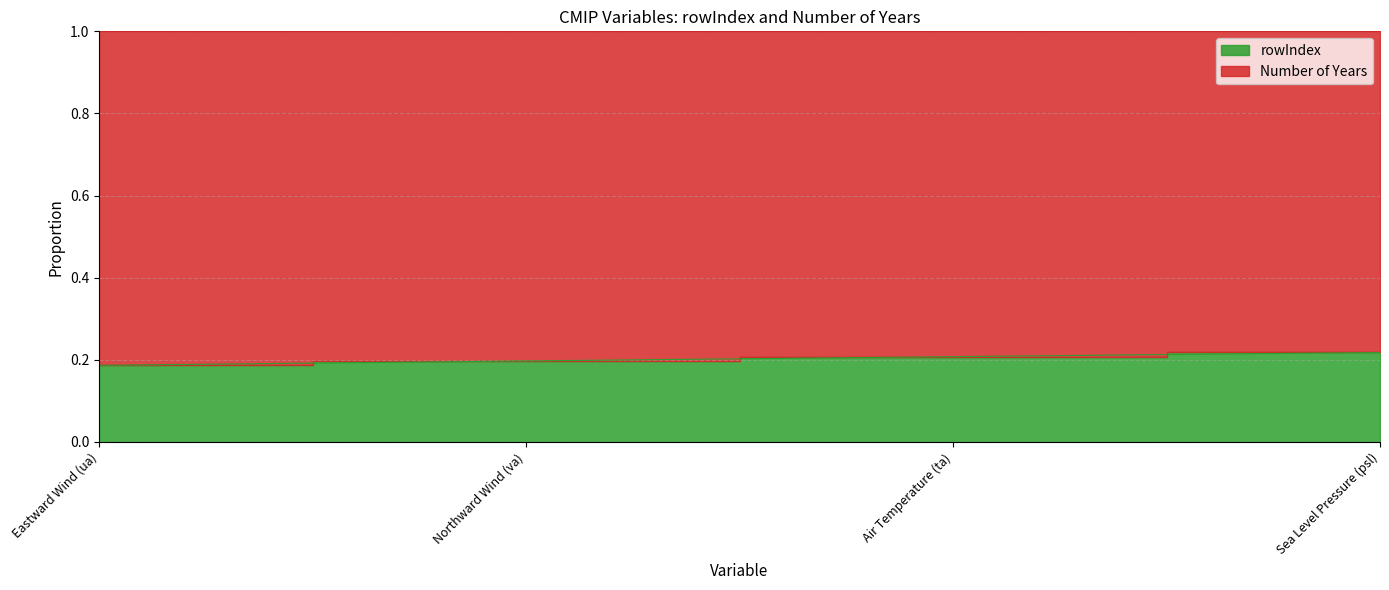

What position from the right is Eastward Wind (ua)?

4